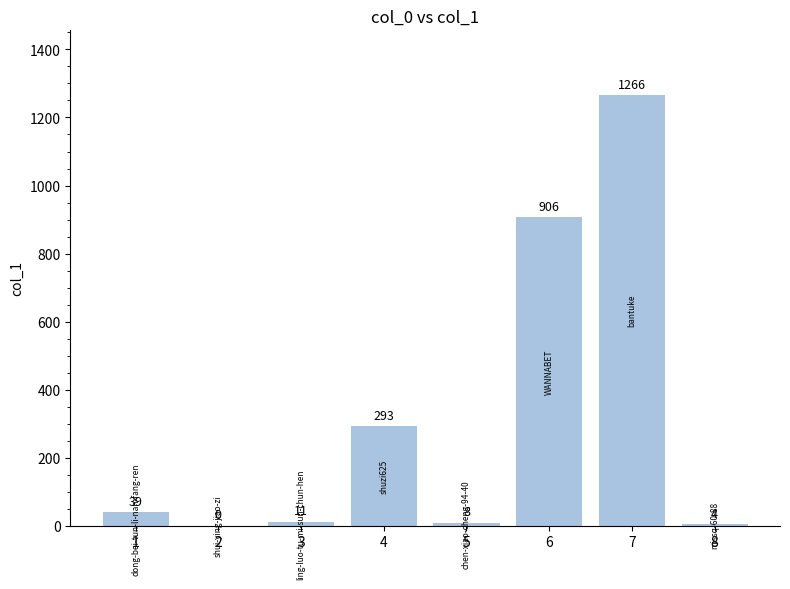

What is the maximum value shown in the chart?

1266